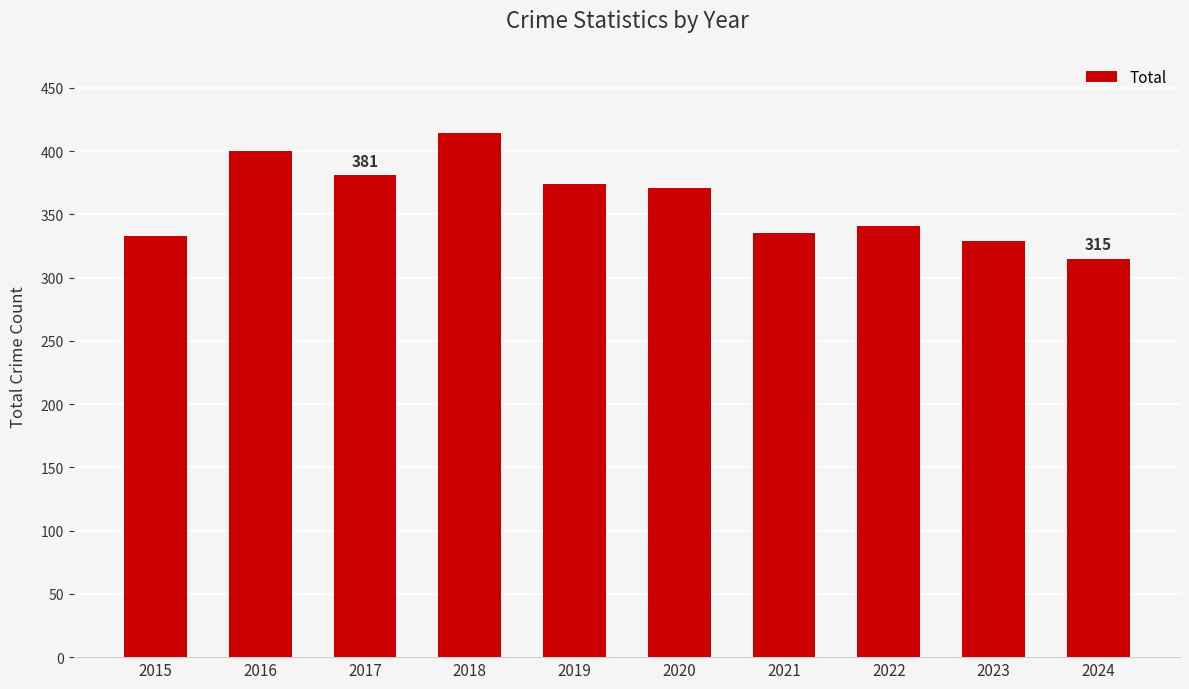

Which label corresponds to the largest value in the chart?

2018